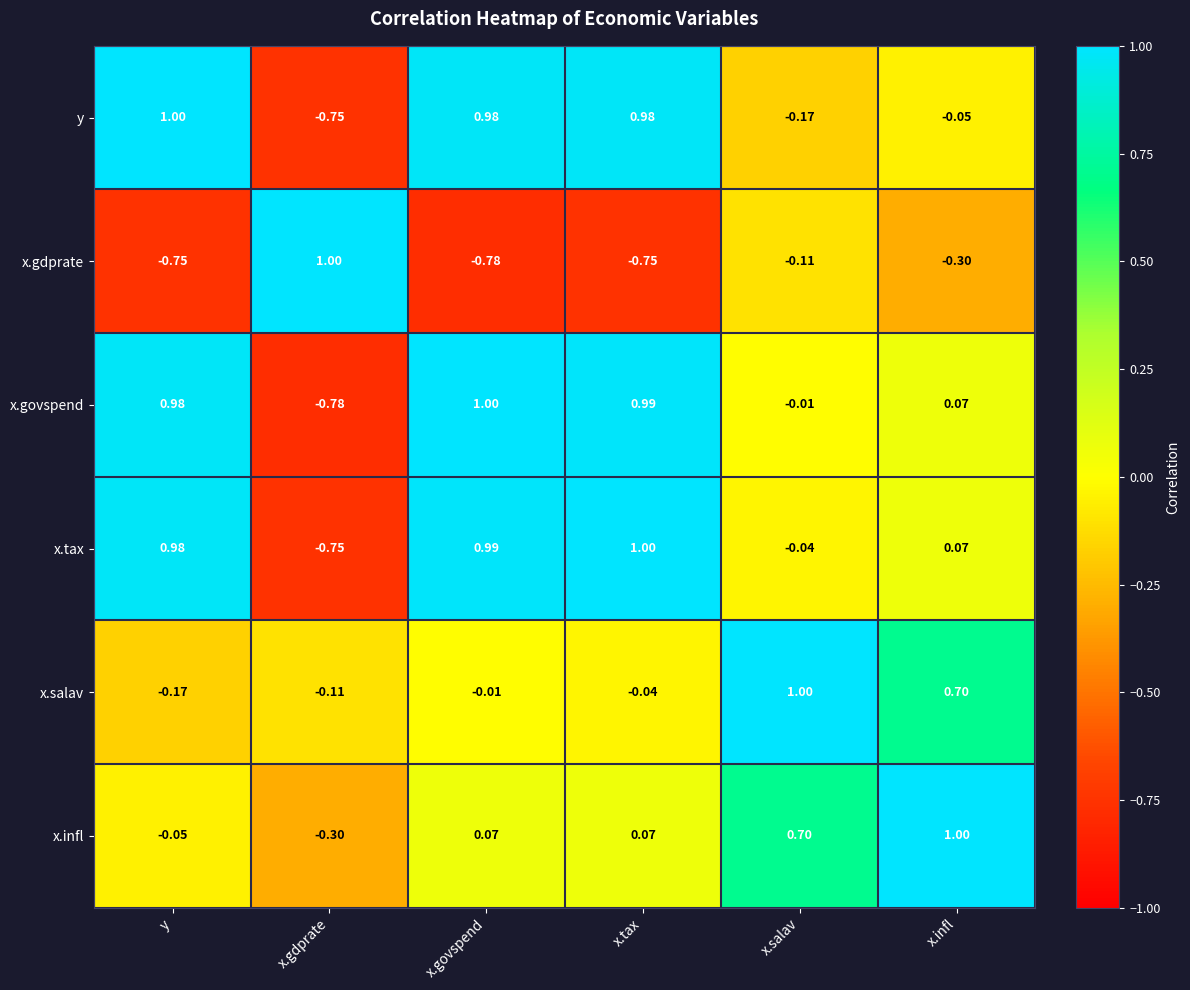

Which series changed the most between x.govspend and x.salav?

y